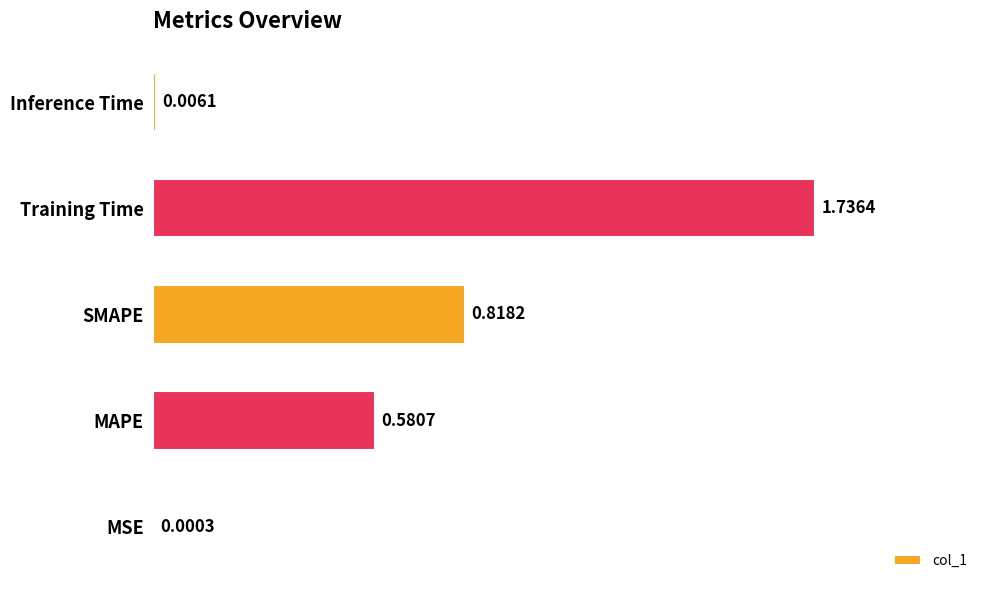

What is the change in value from SMAPE to Training Time?

+0.9